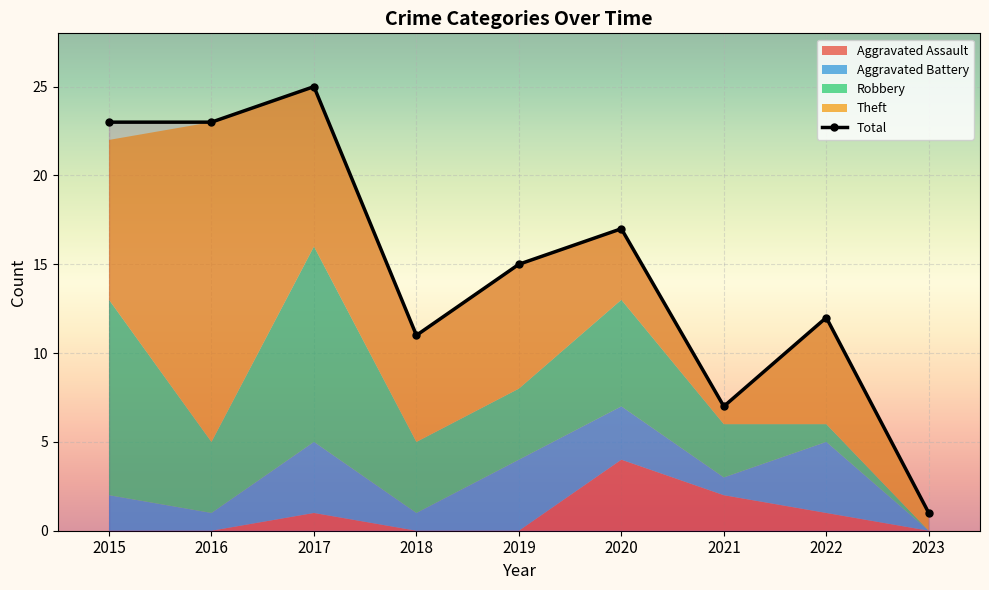

Count the number of data series in this chart.

5